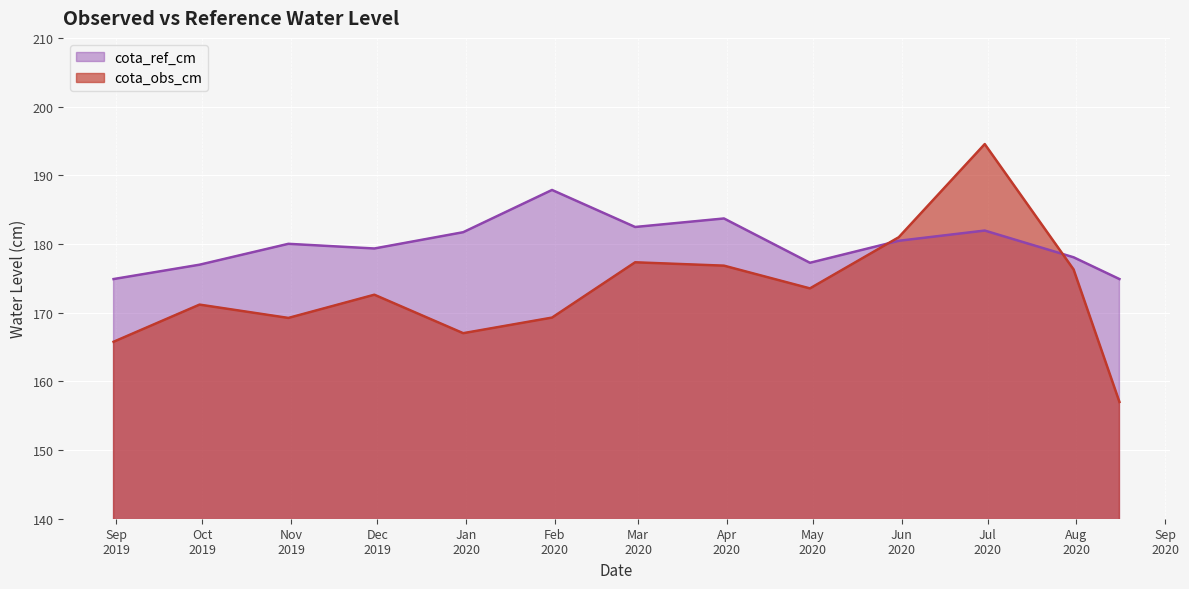

What is the lowest value of the cota_obs_cm series?

157.0